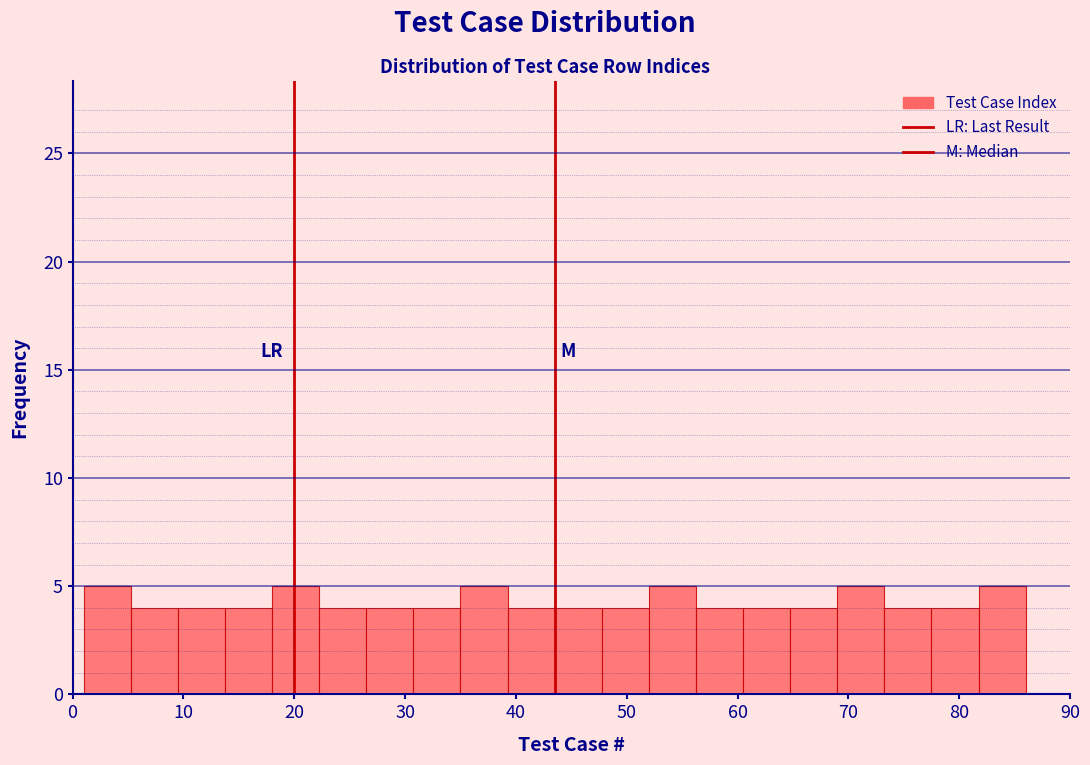

Reading left to right, list every bar in this chart as the range it spans on the x-axis followed by its height. Neither the bar edges nor the heights are printed on the chart, so give them approximately, as read against the axes.

1 to 5: 5
5 to 10: 4
10 to 14: 4
14 to 18: 4
18 to 22: 5
22 to 27: 4
27 to 31: 4
31 to 35: 4
35 to 39: 5
39 to 44: 4
44 to 48: 4
48 to 52: 4
52 to 56: 5
56 to 61: 4
61 to 65: 4
65 to 69: 4
69 to 73: 5
73 to 78: 4
78 to 82: 4
82 to 86: 5